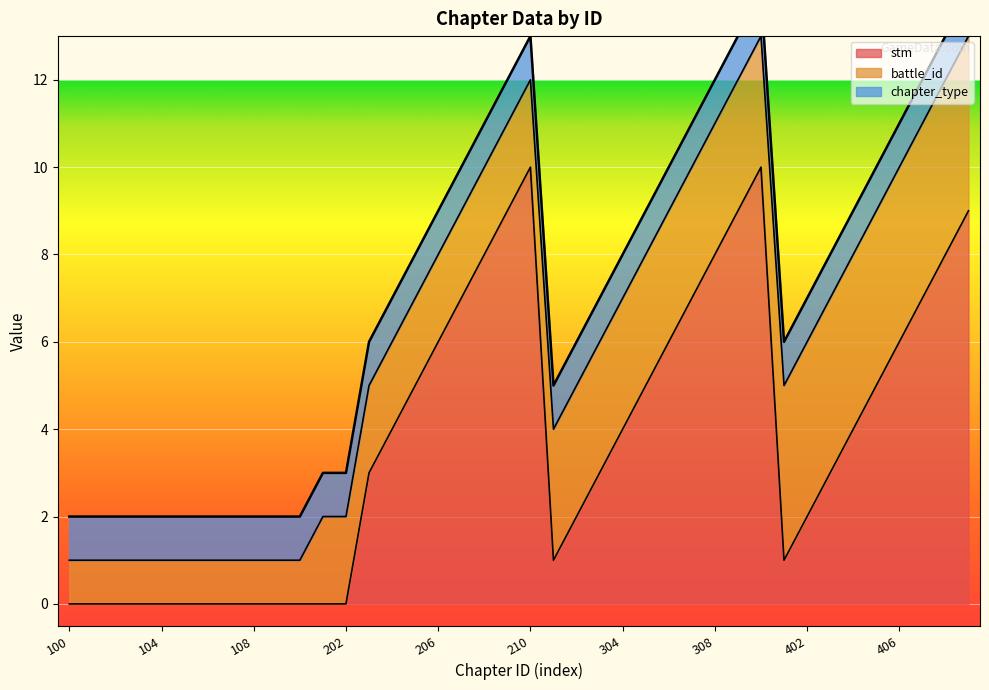

Is it true that stm equals 10 at 210?

True